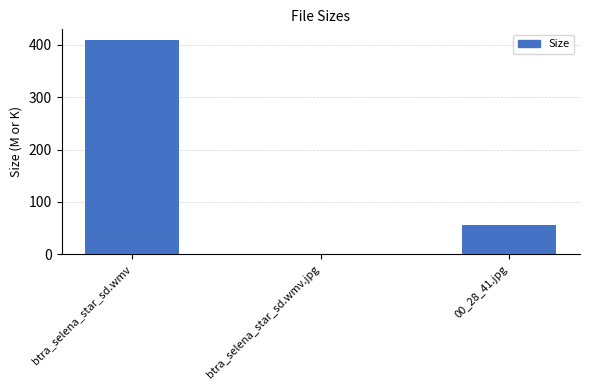

Between btra_selena_star_sd.wmv and 00_28_41.jpg, which is larger?

btra_selena_star_sd.wmv